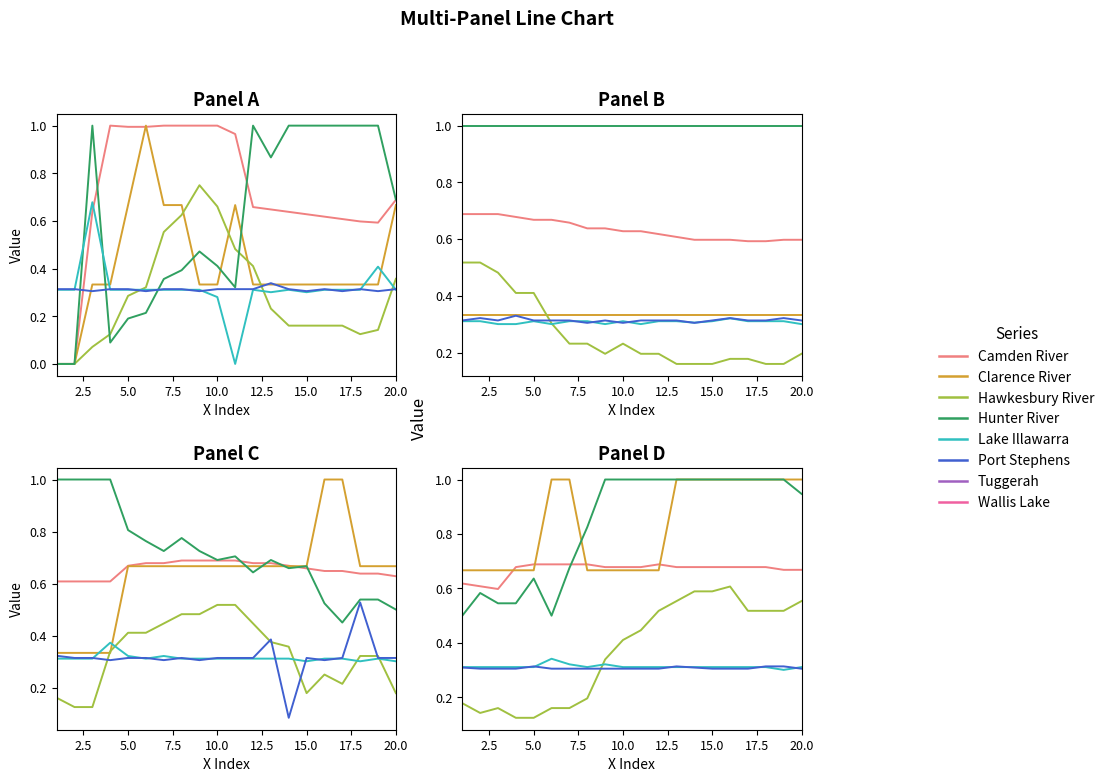

True or false: Camden River and Hunter River intersect in this chart.

True